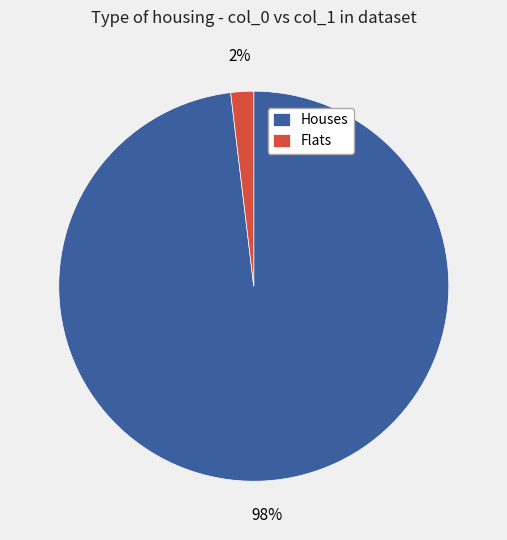

Is there any slice that represents more than half of the pie?

Yes